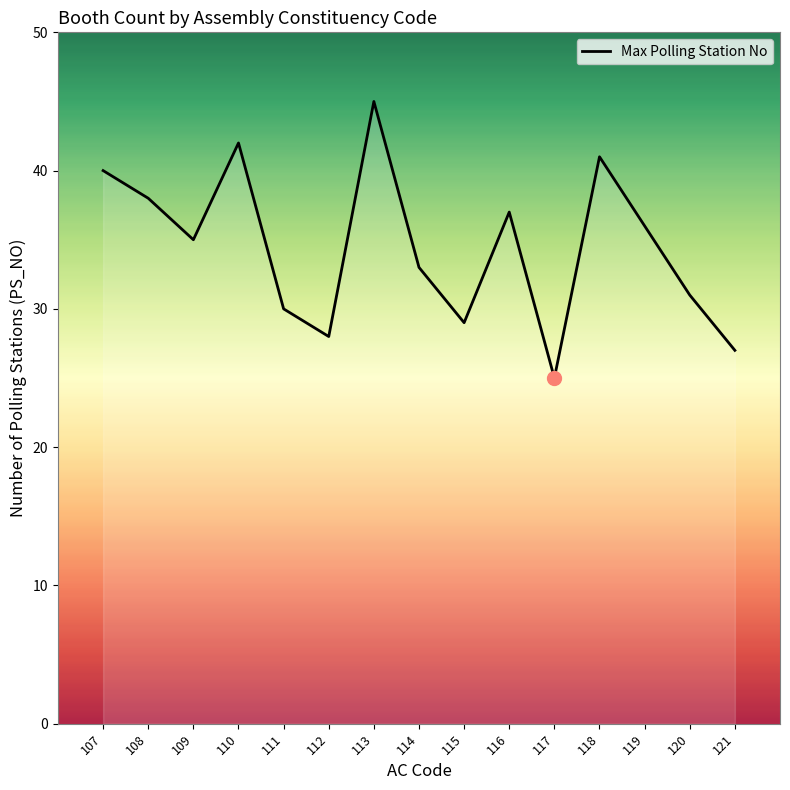

What is the change in value from 107 to 116?

-3